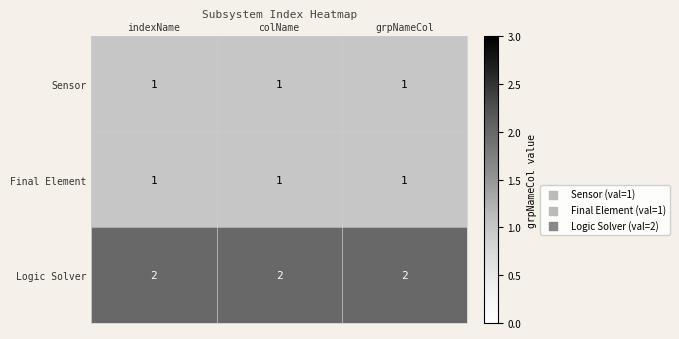

Which series has the largest total across all categories?

Logic Solver